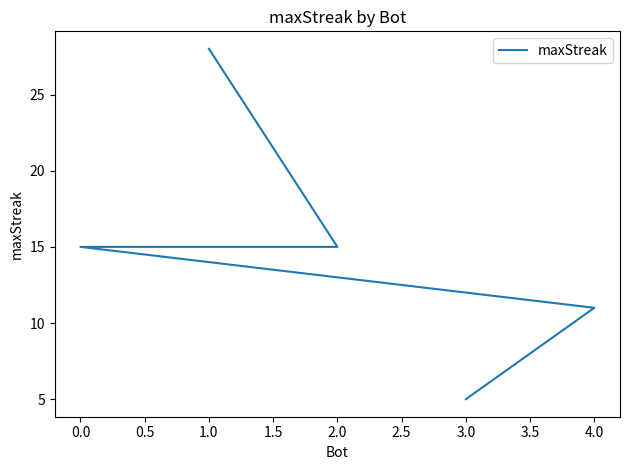

Between 4.0 and 3.0, which is larger?

4.0